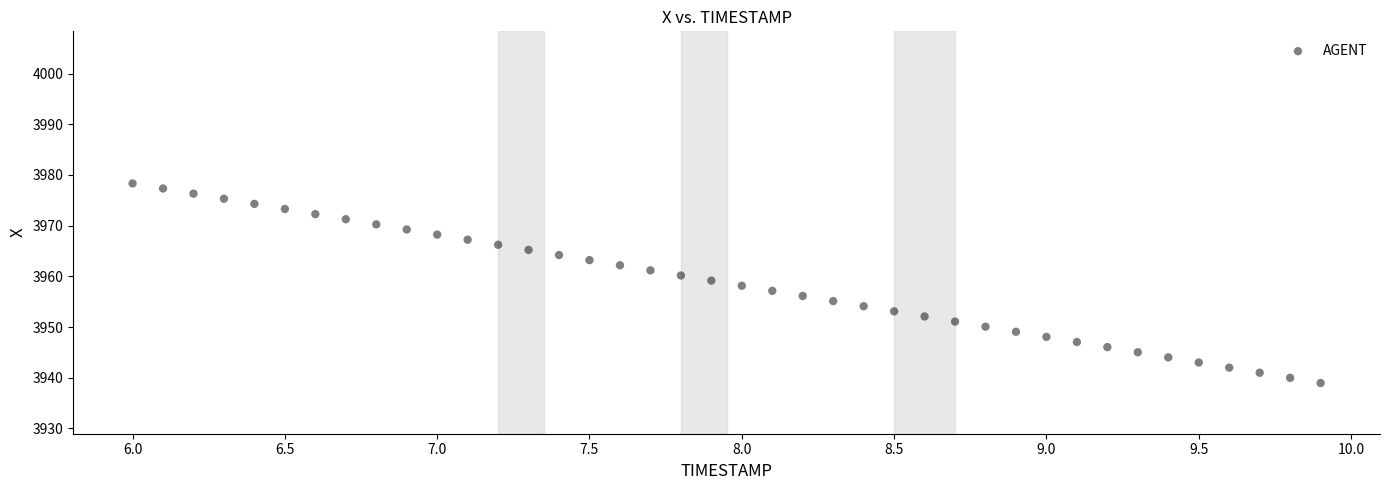

What is the range of Y values (max minus min)?

39.4